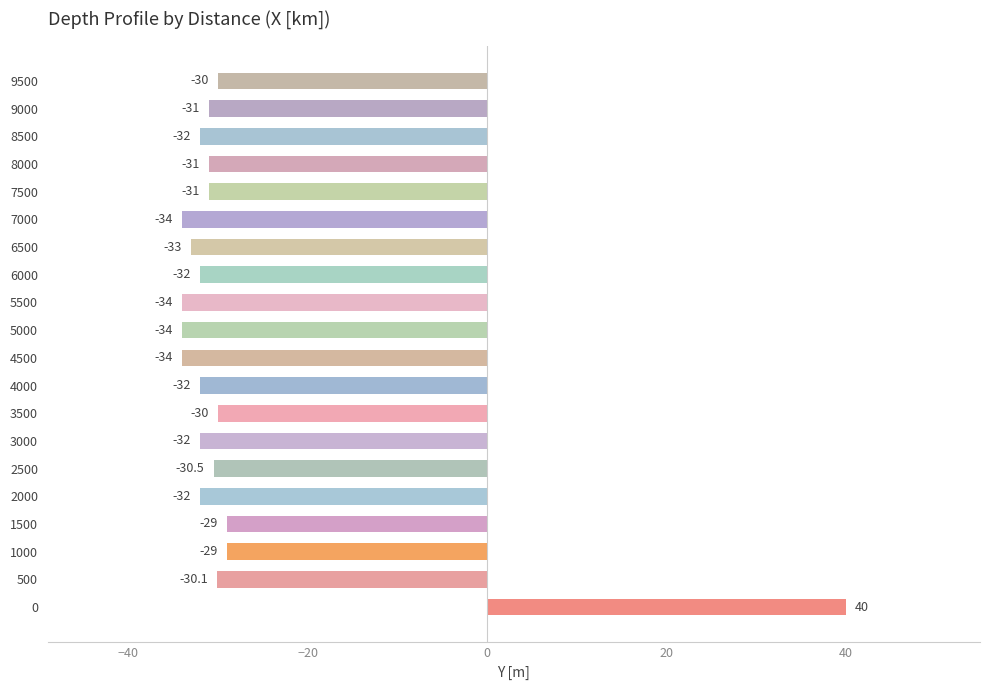

The chart shows a value of -32.0 at 3000. True or false?

True